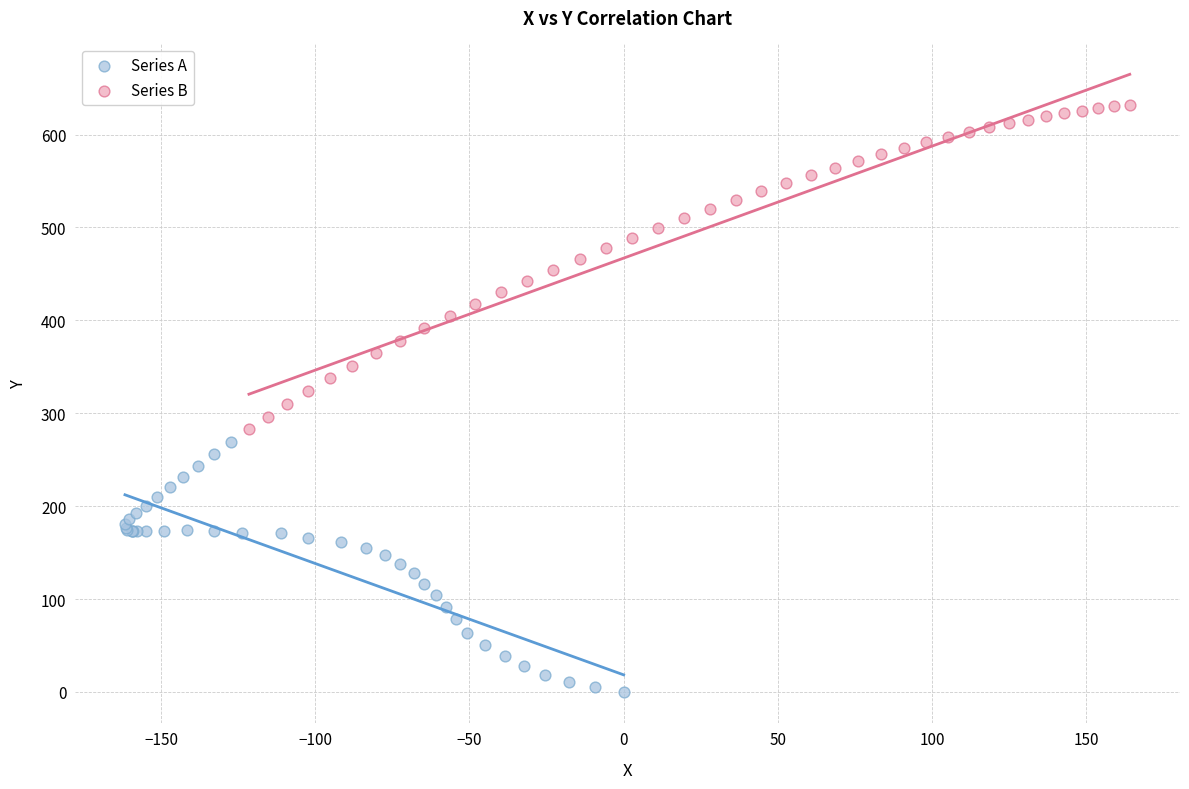

Which series reaches the minimum Y coordinate?

Series A